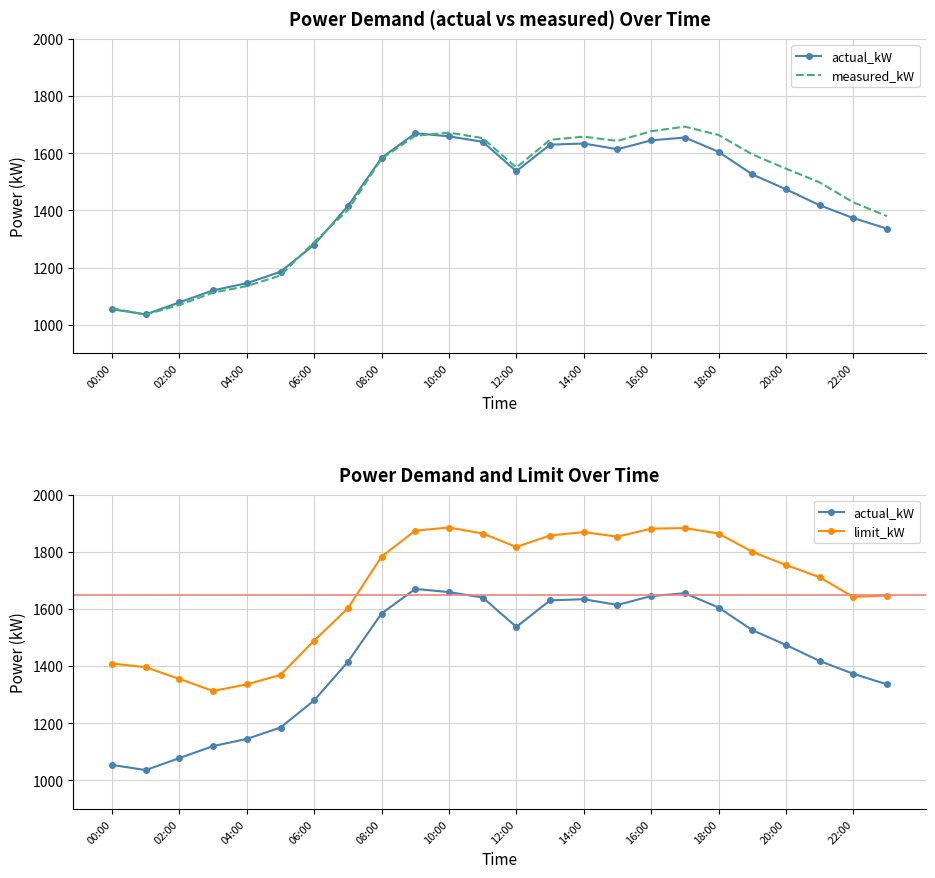

What is the label of the 11th point from the right?

13